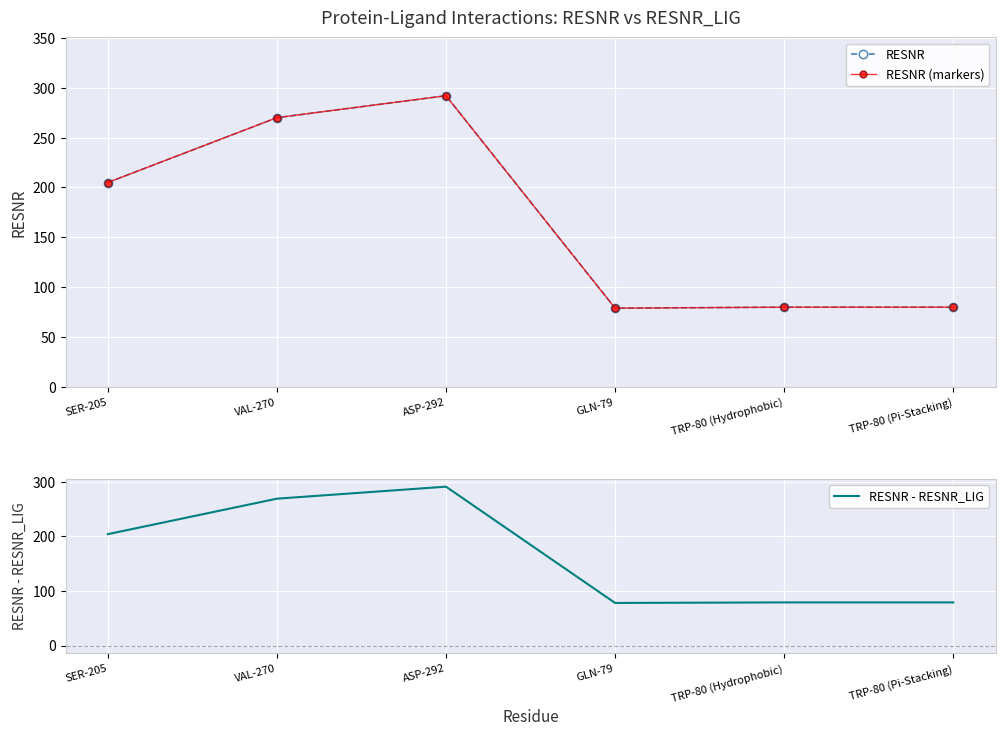

How many data points in RESNR are above 205?

2